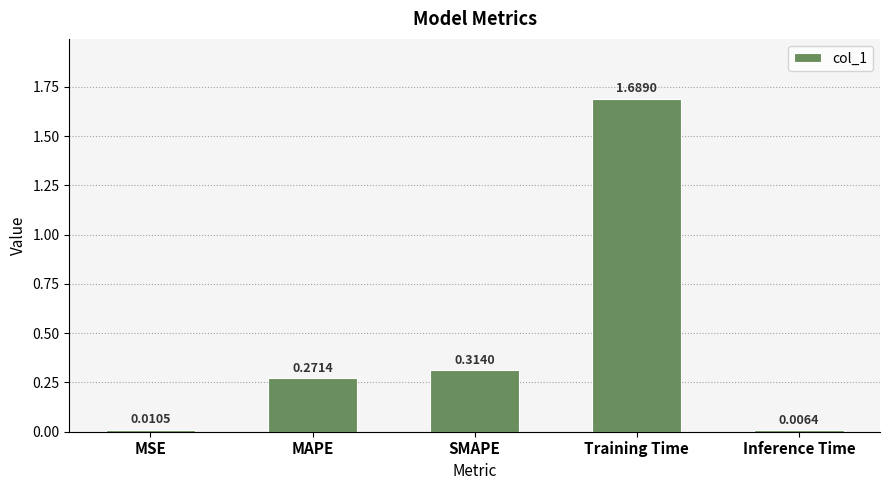

Which category has the lowest value across all series?

Inference Time